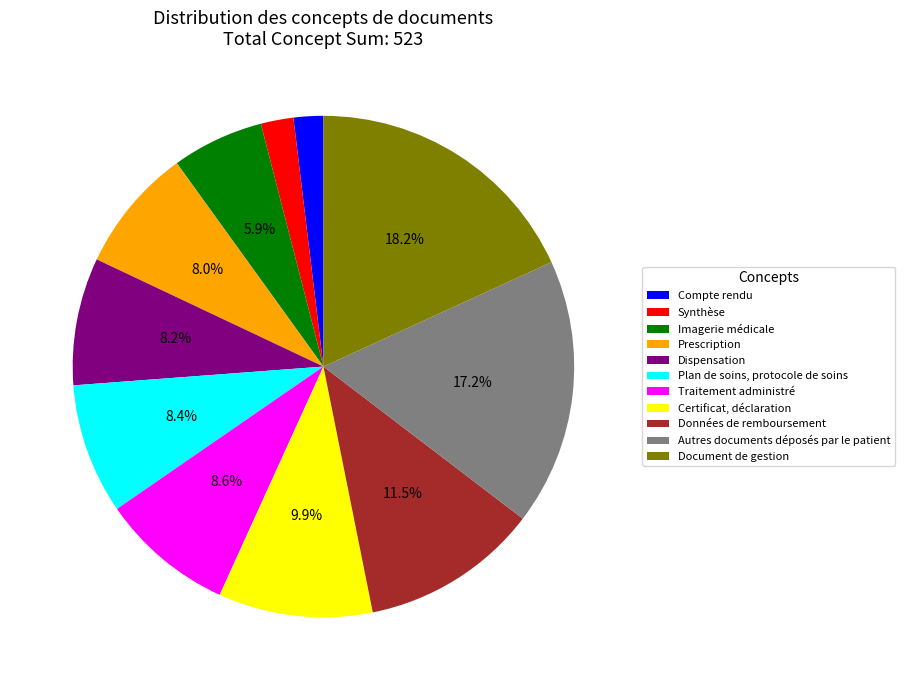

How much of the chart is everything except Document de gestion?

81.8%